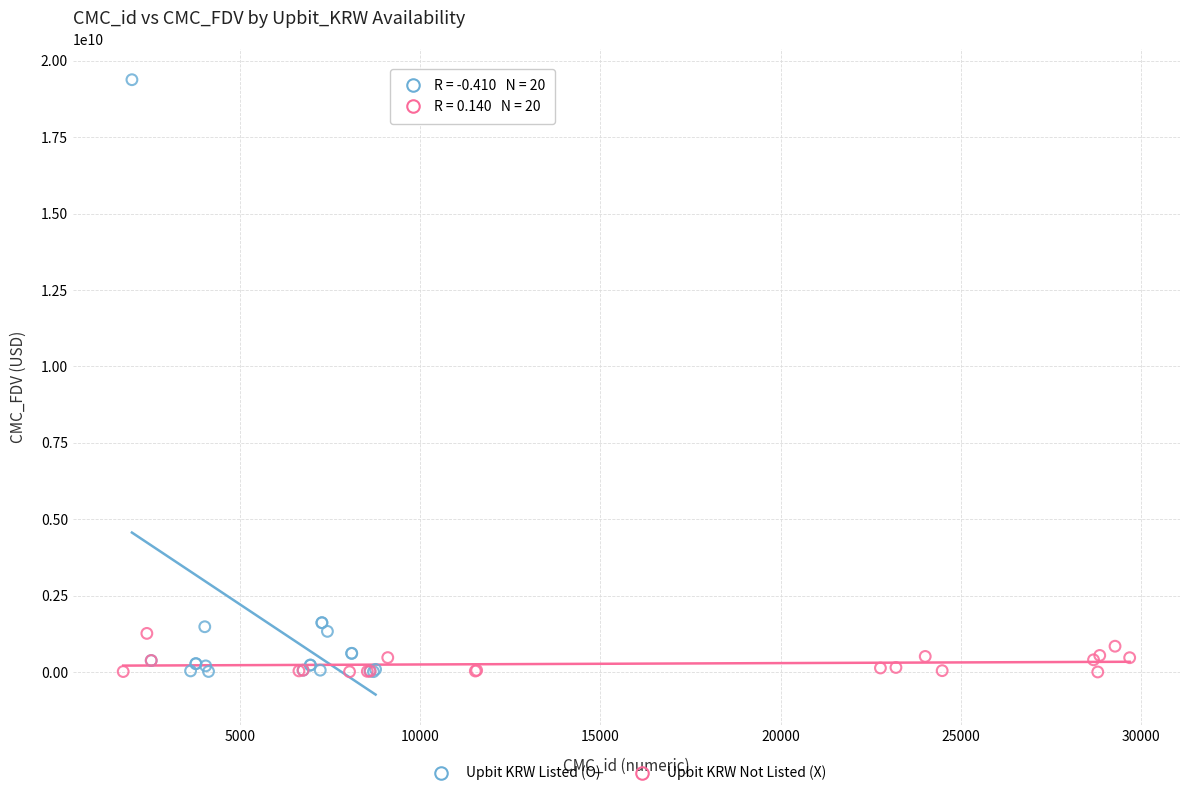

What are all the series names shown in the legend?

Upbit KRW Listed (O), Upbit KRW Not Listed (X)